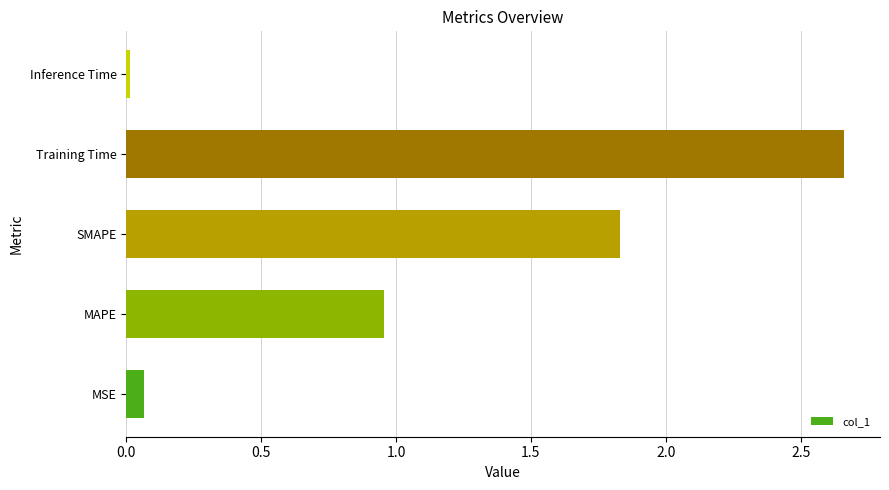

Where is the data nearest to the value 1?

MAPE